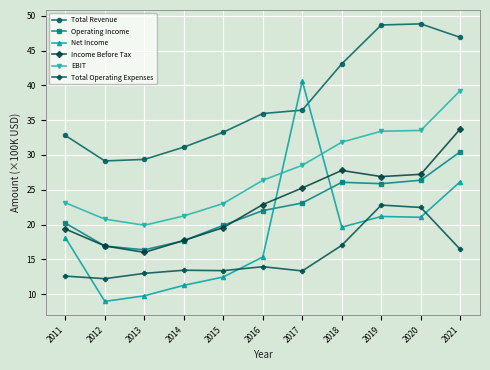

At how many categories does at least one series exceed 42?

4